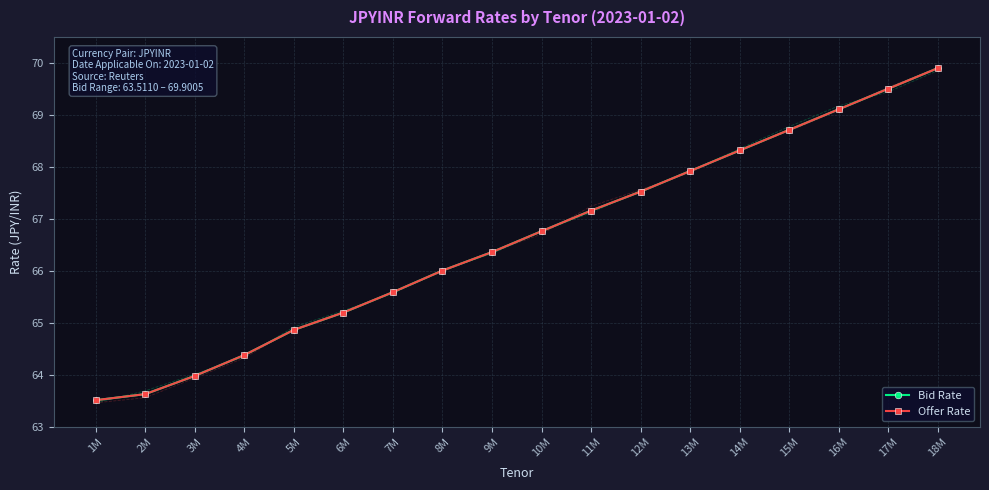

What is the maximum value shown in the chart?

69.9